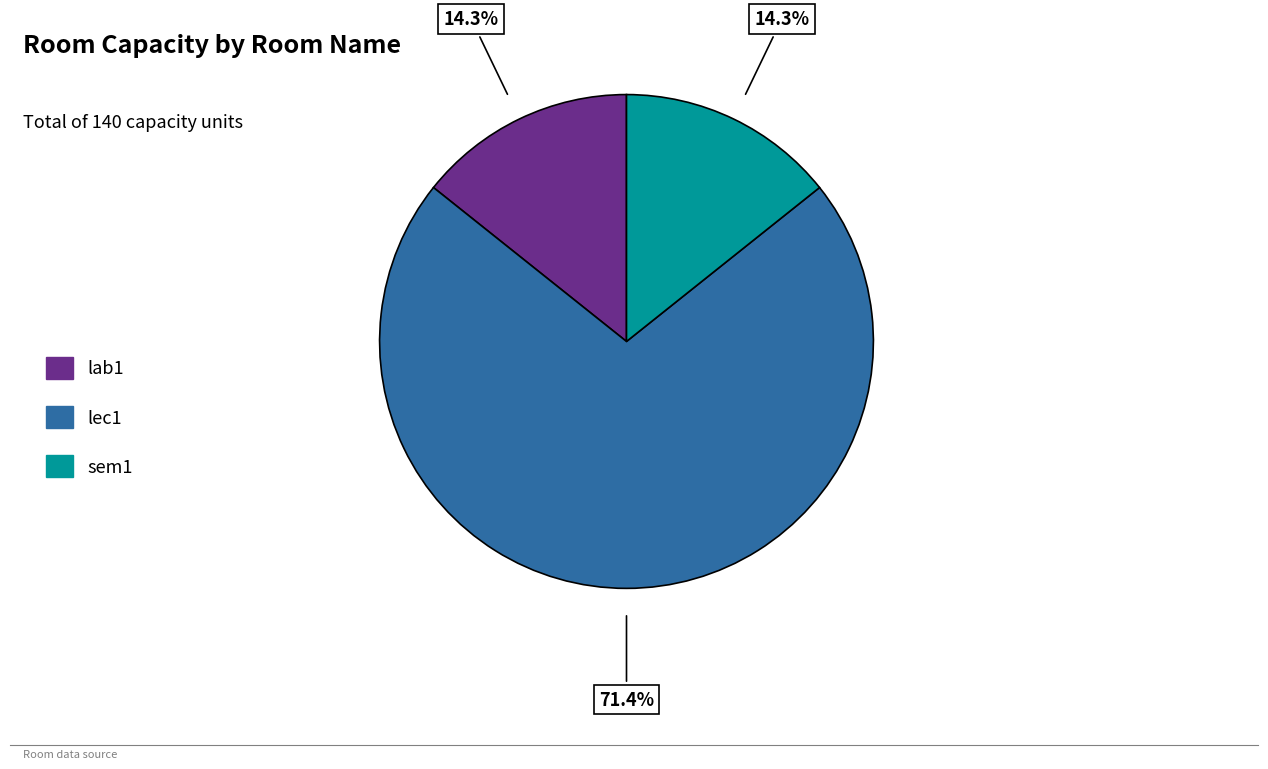

To the nearest percent, what is the difference between the largest and smallest slice percentages?

57%